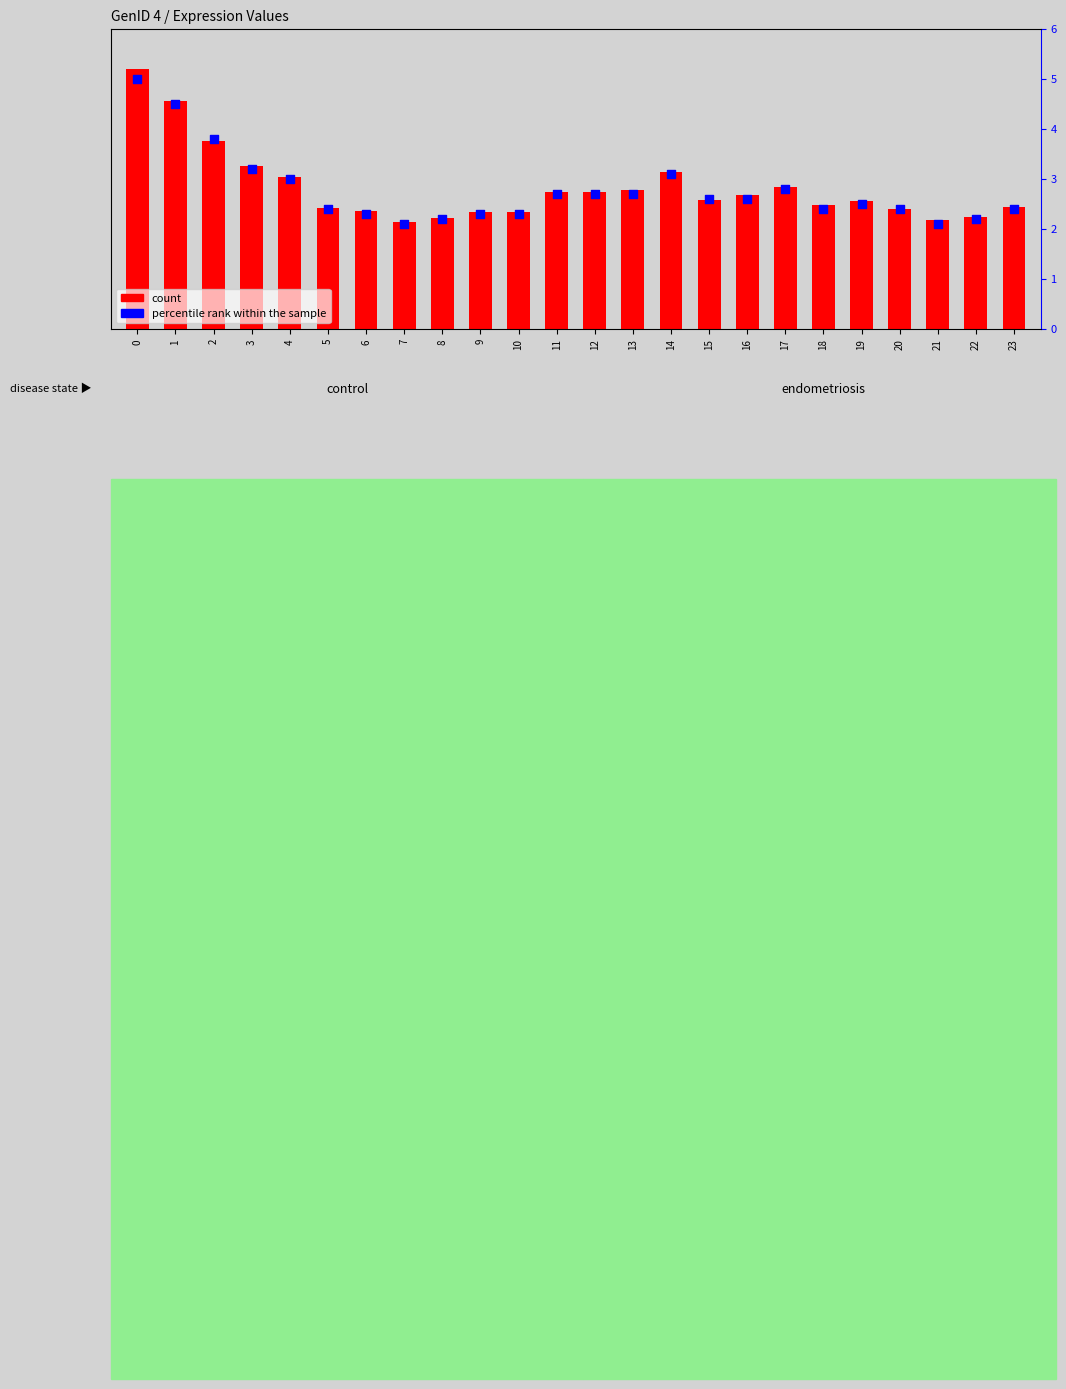

Which series has the largest Y range (max minus min)?

count